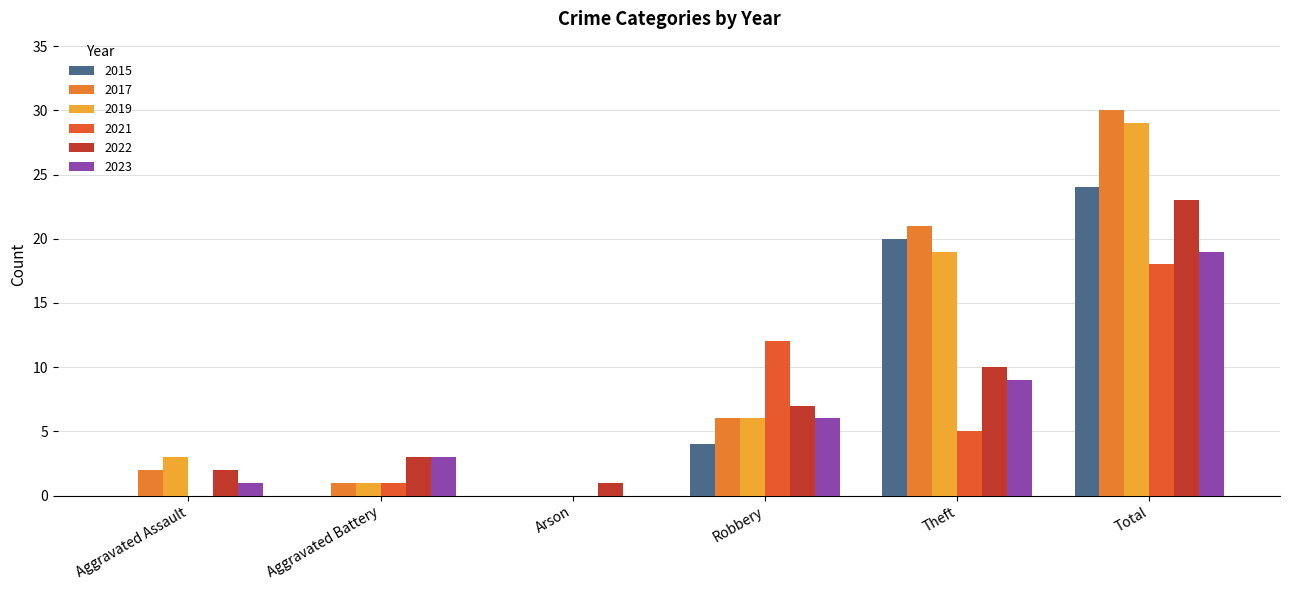

How many distinct data groups are displayed?

6